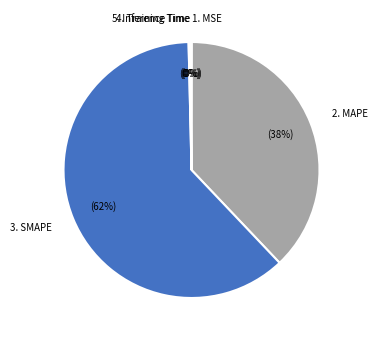

To the nearest percent, what portion does 2. MAPE represent?

38%